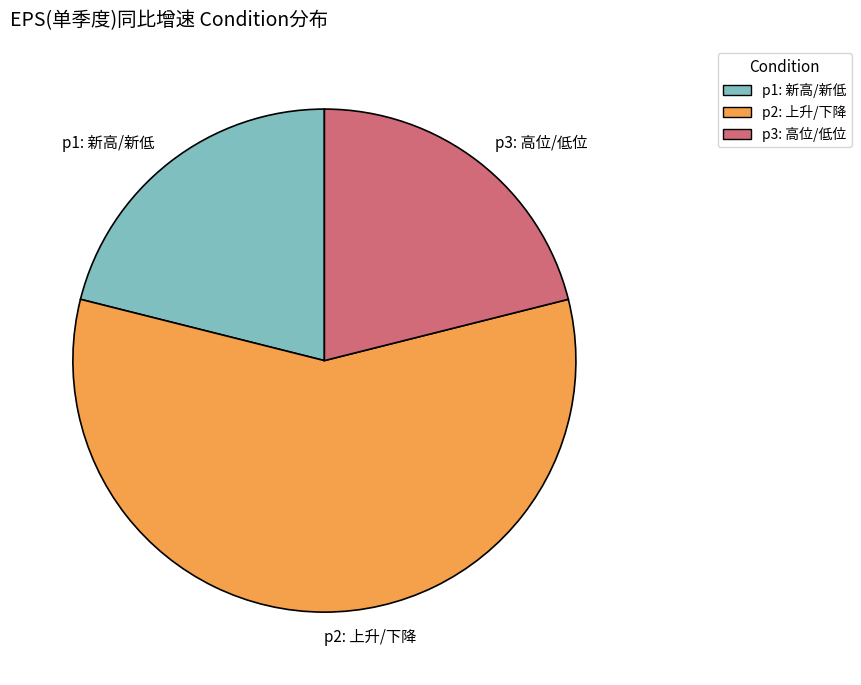

Count the number of slices in the pie.

3